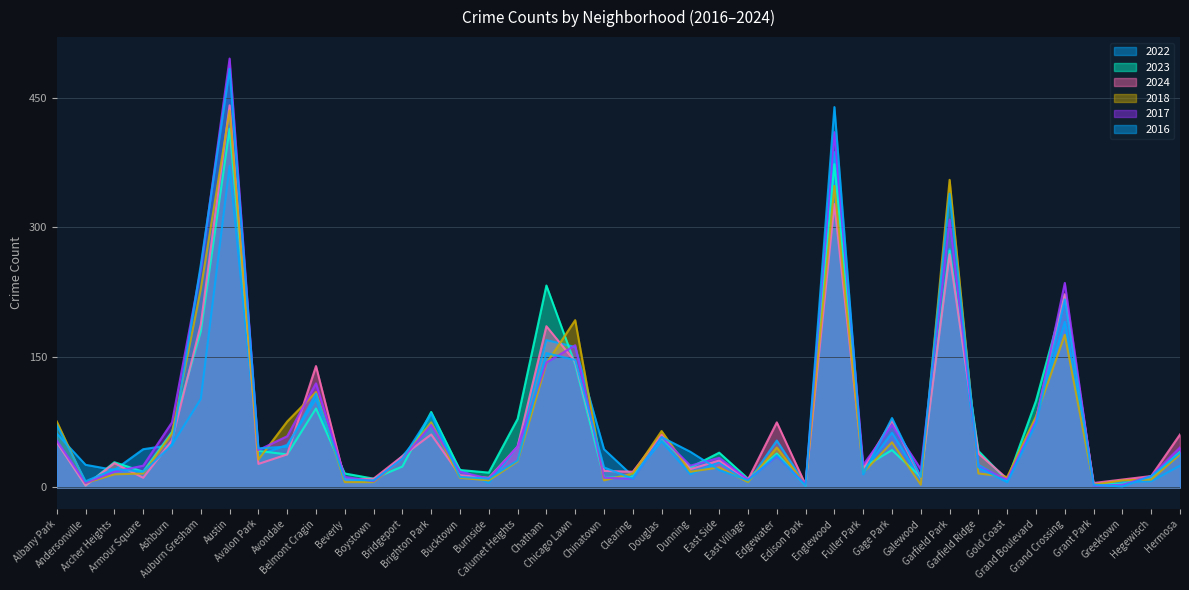

Rank the series by their maximum value, from highest to lowest.

2017, 2016, 2024, 2018, 2023, 2022